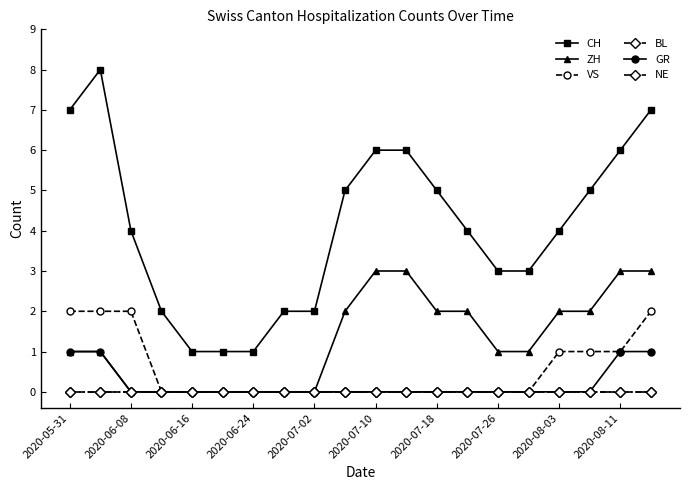

Does the chart have visible grid lines?

No